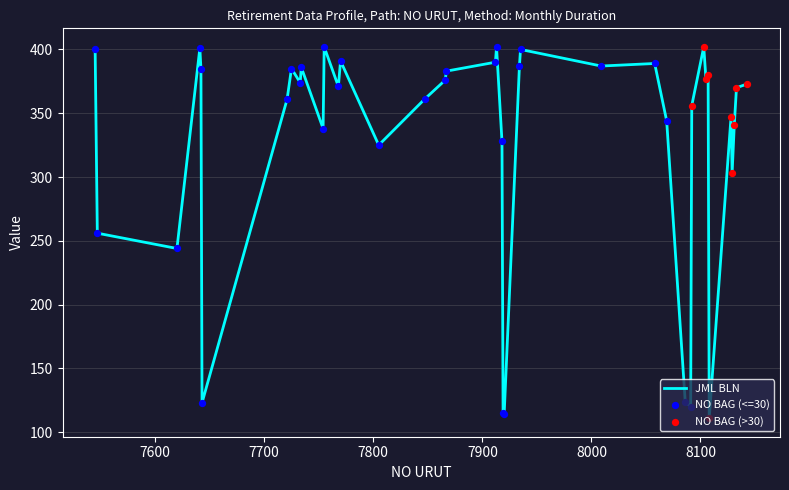

What is the maximum value shown in the chart?

402